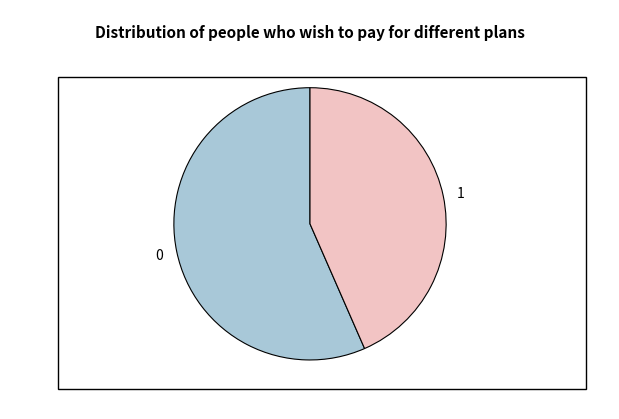

How many segments does this pie chart have?

2